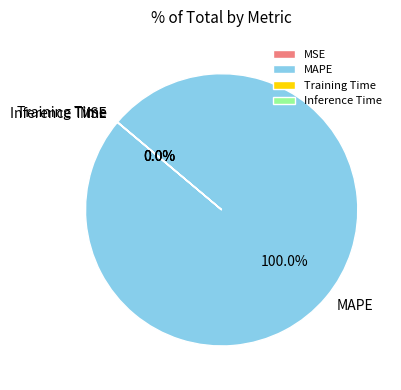

Is there any slice that represents more than half of the pie?

Yes